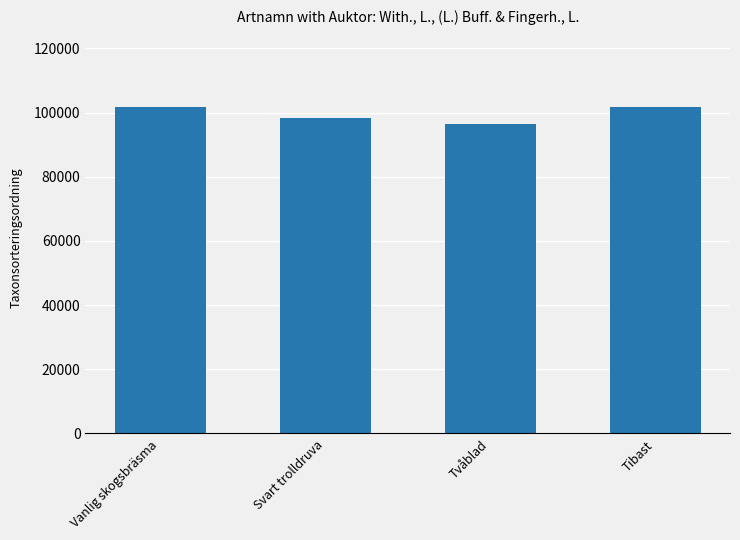

What is the sum of all values?

398319